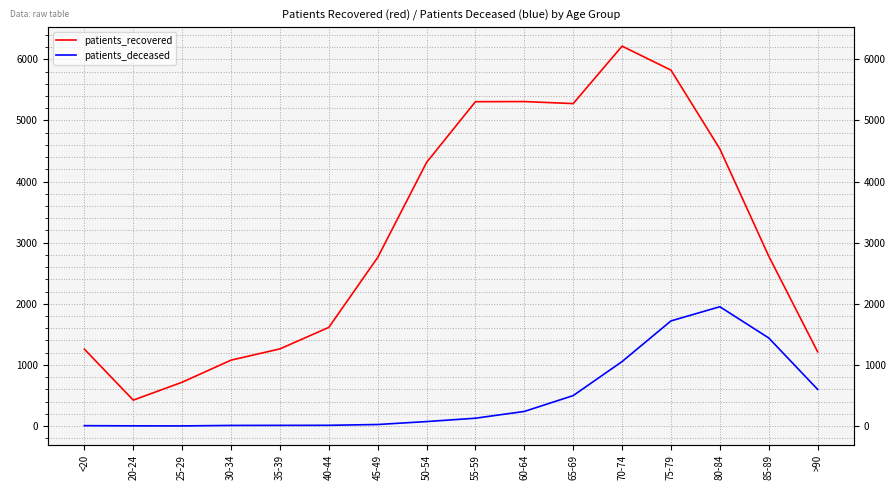

Is it true that patients_recovered equals 4534 at 80-84?

True